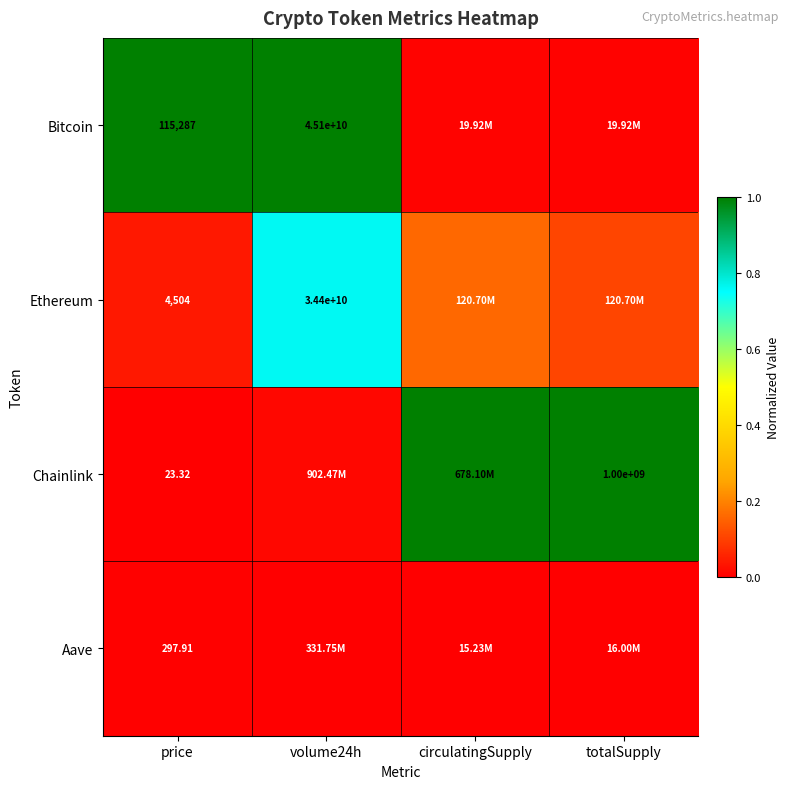

At price, list the series in order from smallest to largest.

Chainlink, Aave, Ethereum, Bitcoin